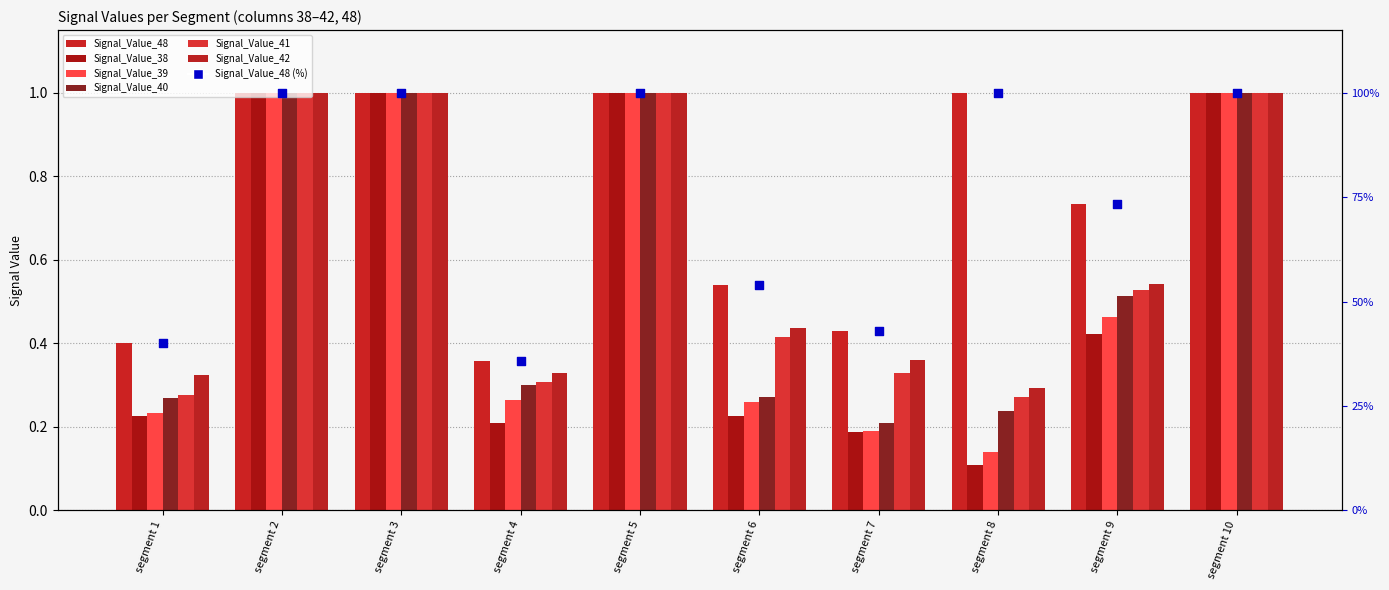

Which series contains the lowest Y value?

Signal_Value_38